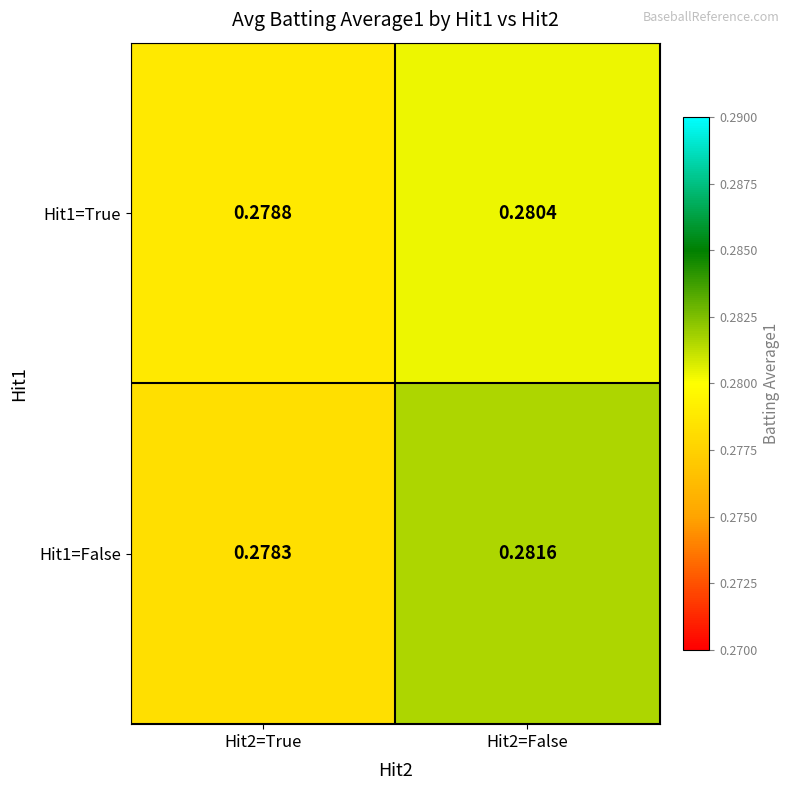

Is the value of Hit1=False at Hit2=False greater than the value of Hit1=True at Hit2=False?

Yes